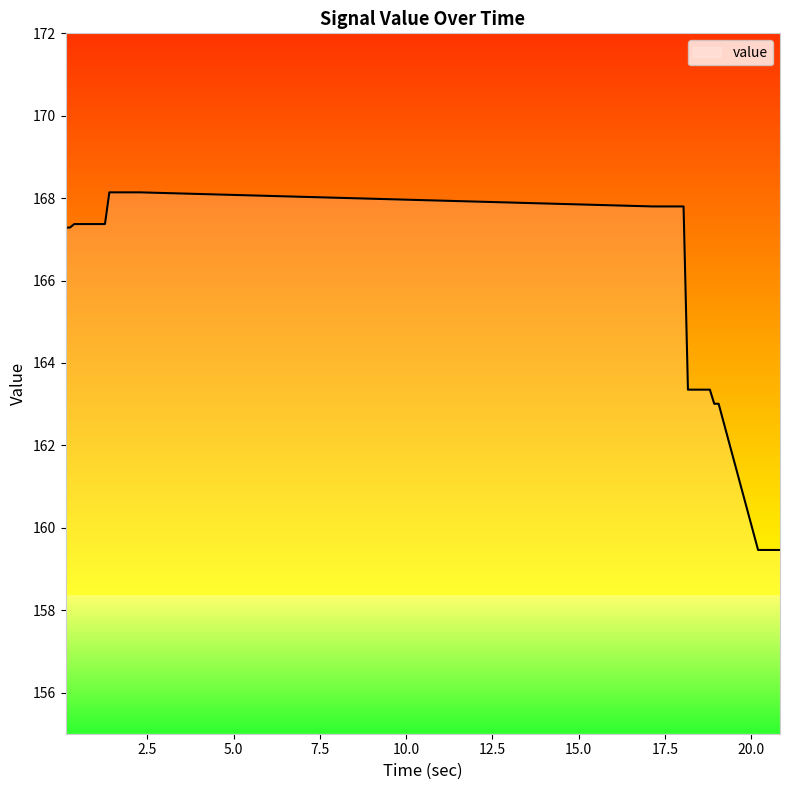

What is the sum of all values?

6623.9